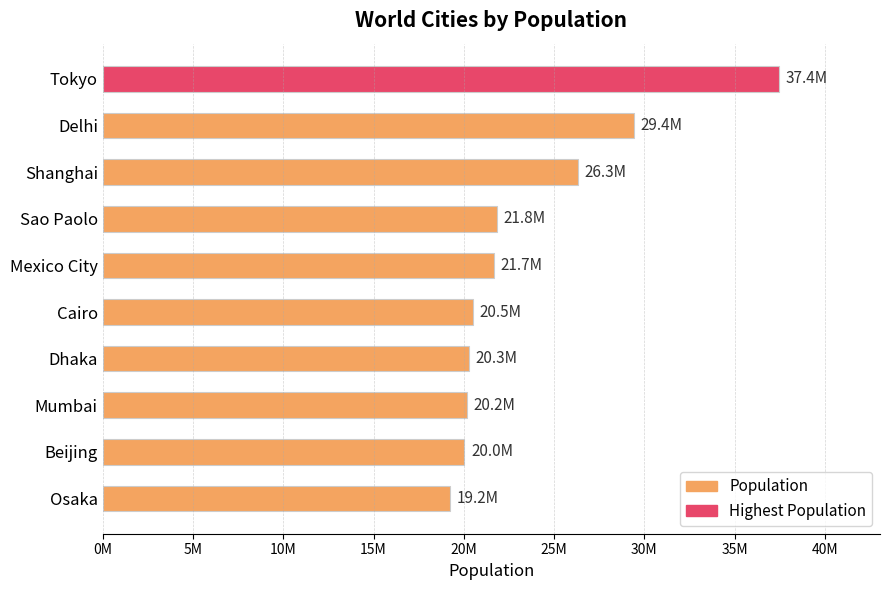

Does the chart contain any negative values?

No